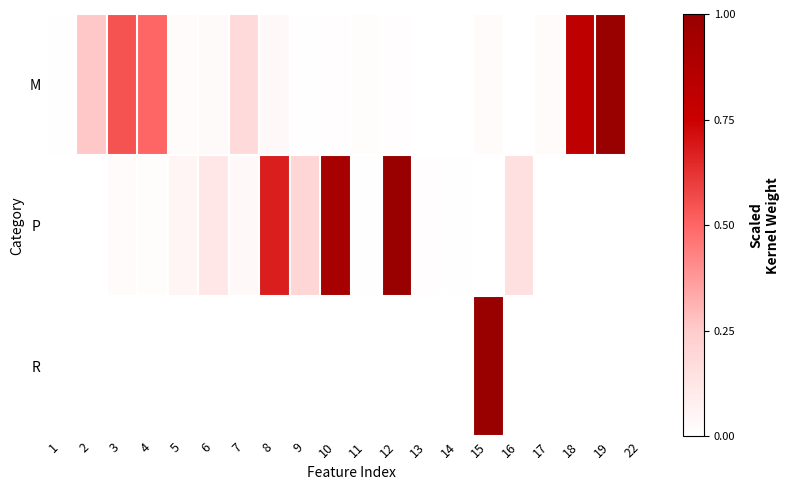

The value of M at 6 is 0.0. True or false?

False